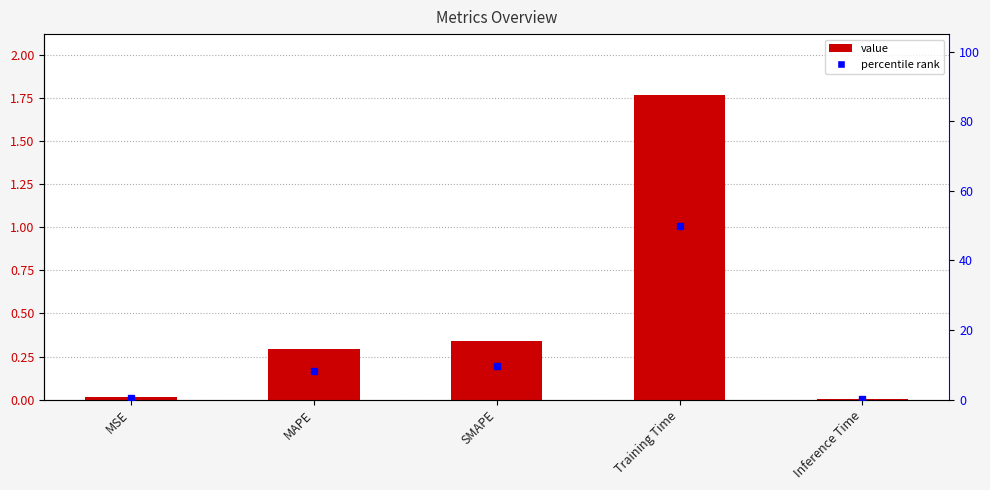

Are the bars grouped side by side (vs. stacked)?

No